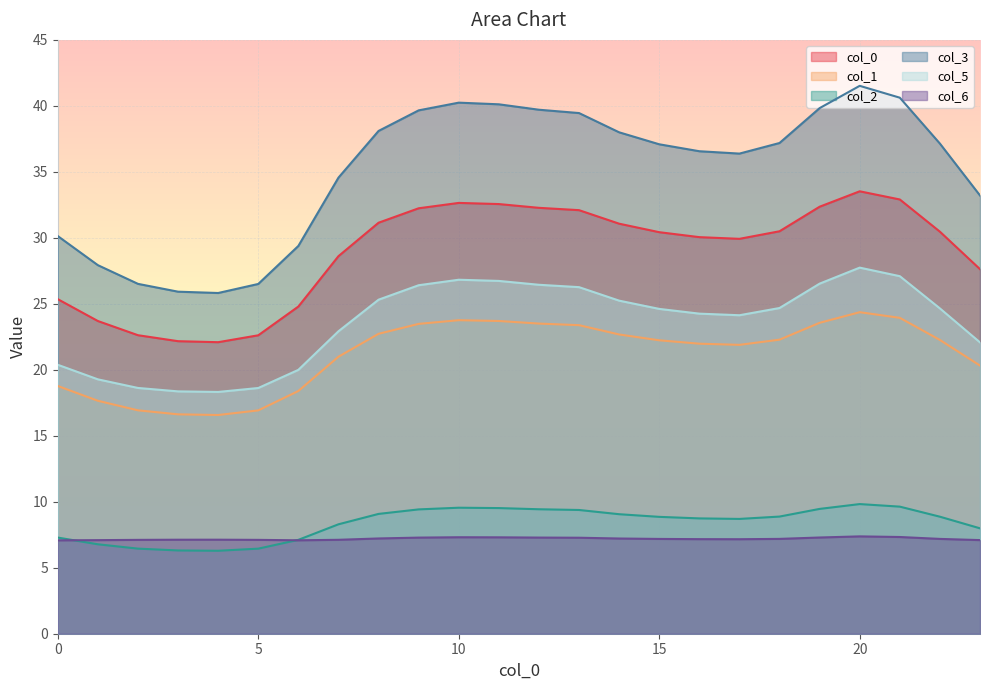

List the series in order of their peak value, highest first.

col_3, col_0, col_5, col_1, col_2, col_6